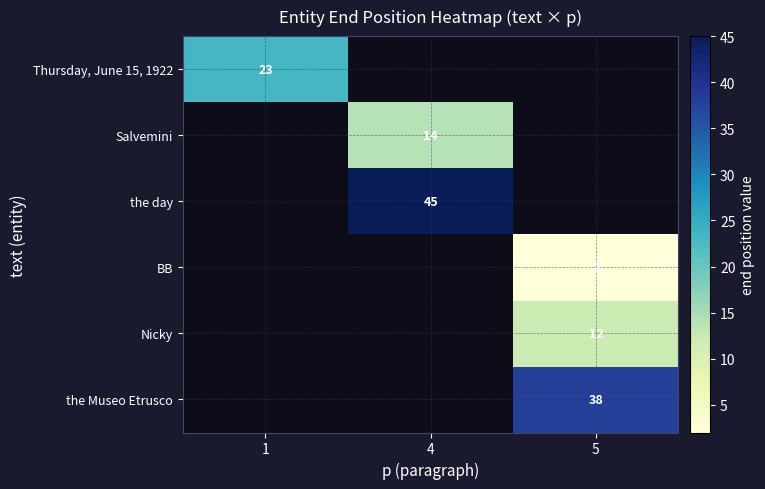

The Nicky series shows 12 at 5. True or false?

True